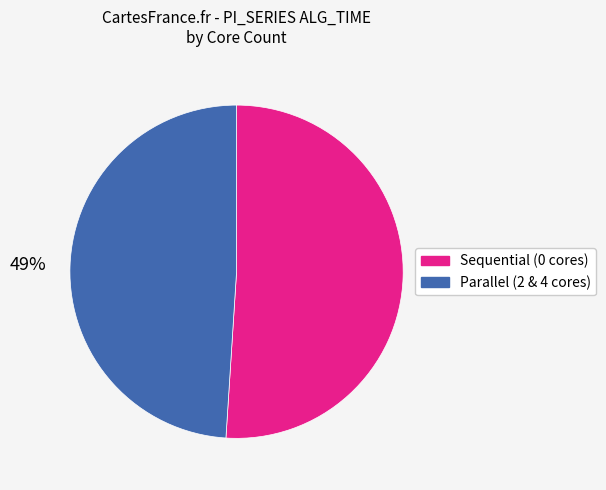

Does any single category account for the majority?

Yes